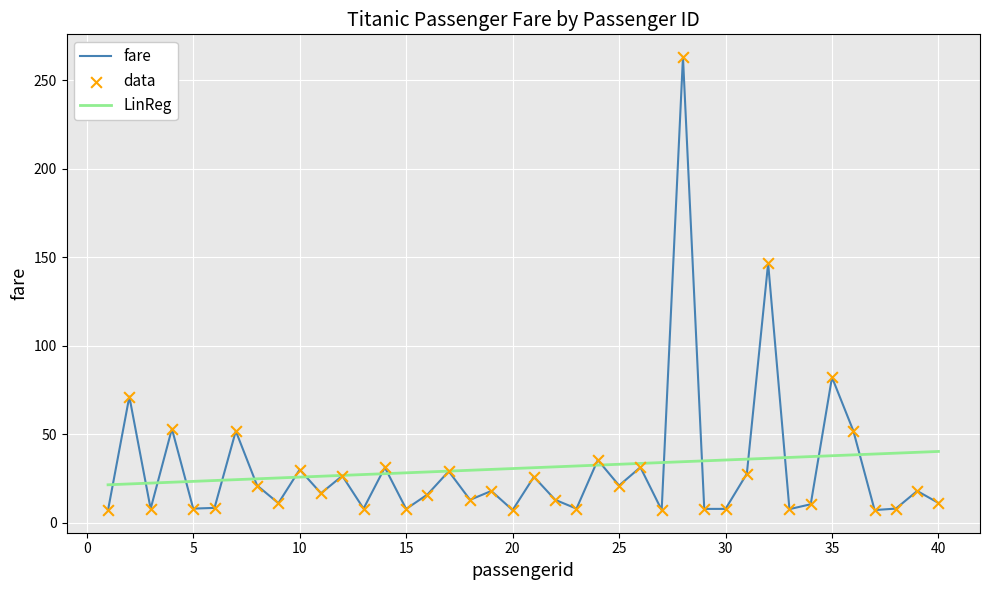

Which series has the widest spread of values?

fare